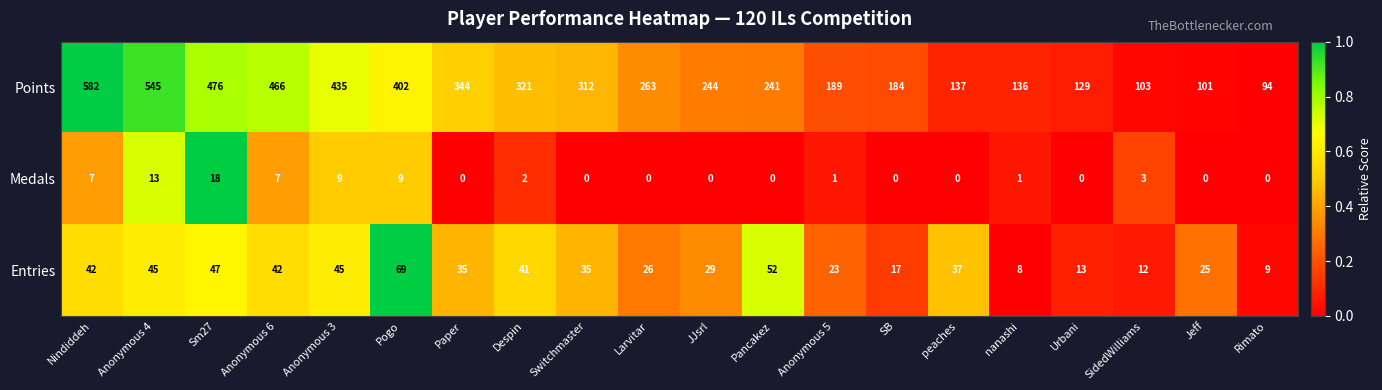

How many categories are shown in the chart?

20